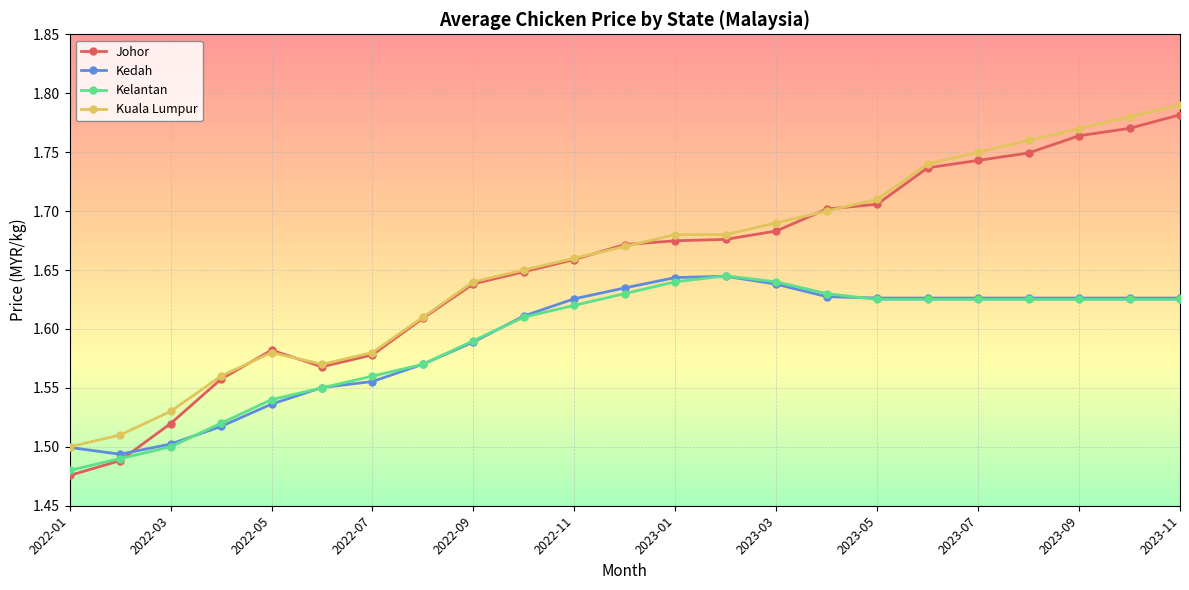

Which series has the widest spread of values?

Johor